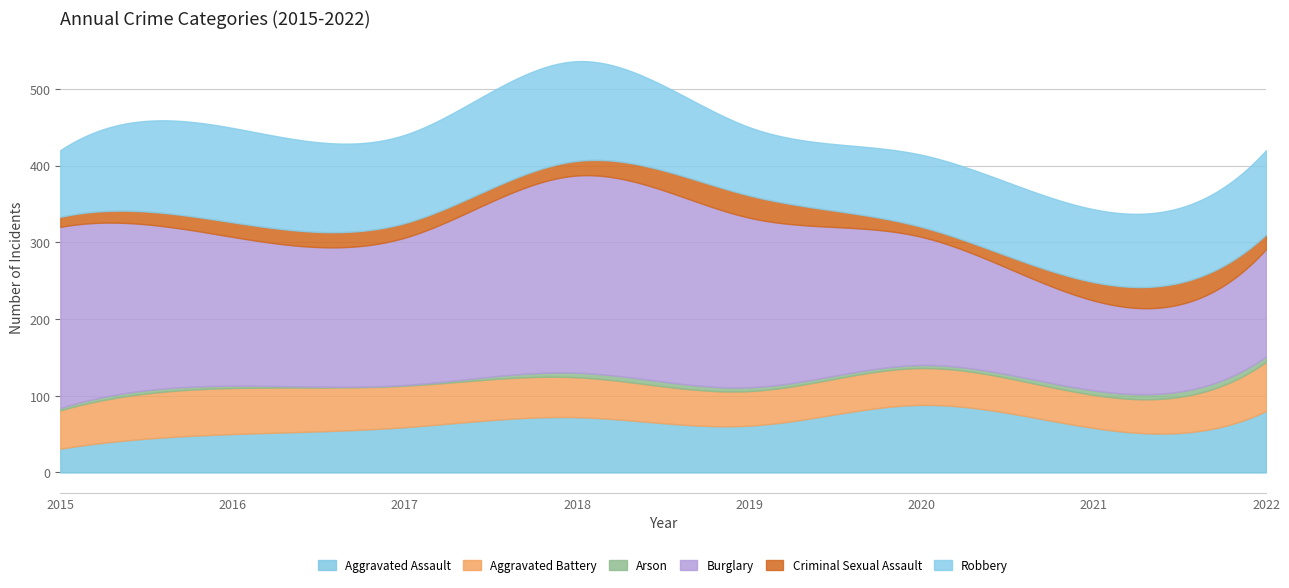

Which series has the widest spread of values?

Burglary